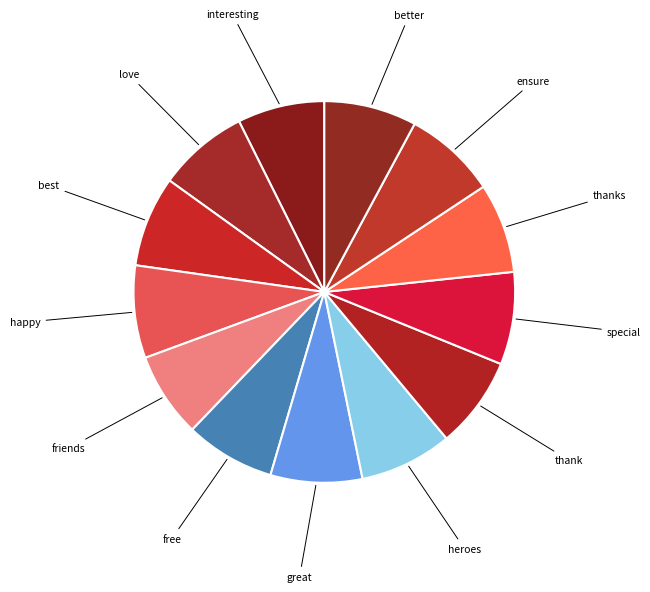

To the nearest percent, what is the average slice percentage?

8%